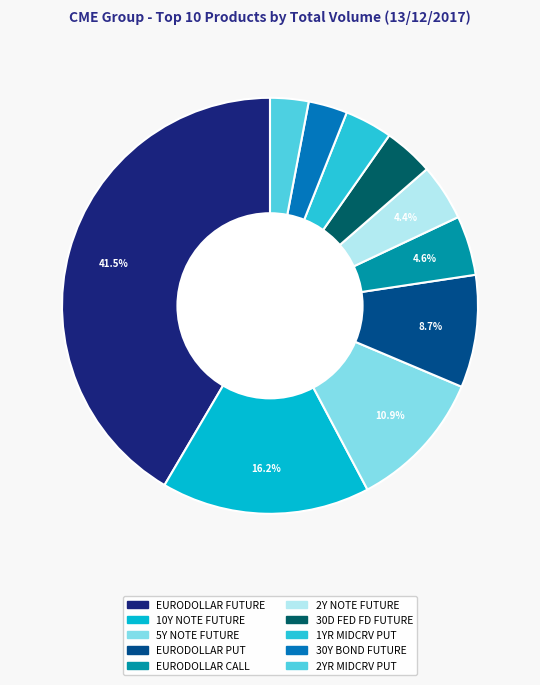

Rank the categories by value from lowest to highest.

2YR MIDCRV PUT, 30Y BOND FUTURE, 1YR MIDCRV PUT, 30D FED FD FUTURE, 2Y NOTE FUTURE, EURODOLLAR CALL, EURODOLLAR PUT, 5Y NOTE FUTURE, 10Y NOTE FUTURE, EURODOLLAR FUTURE